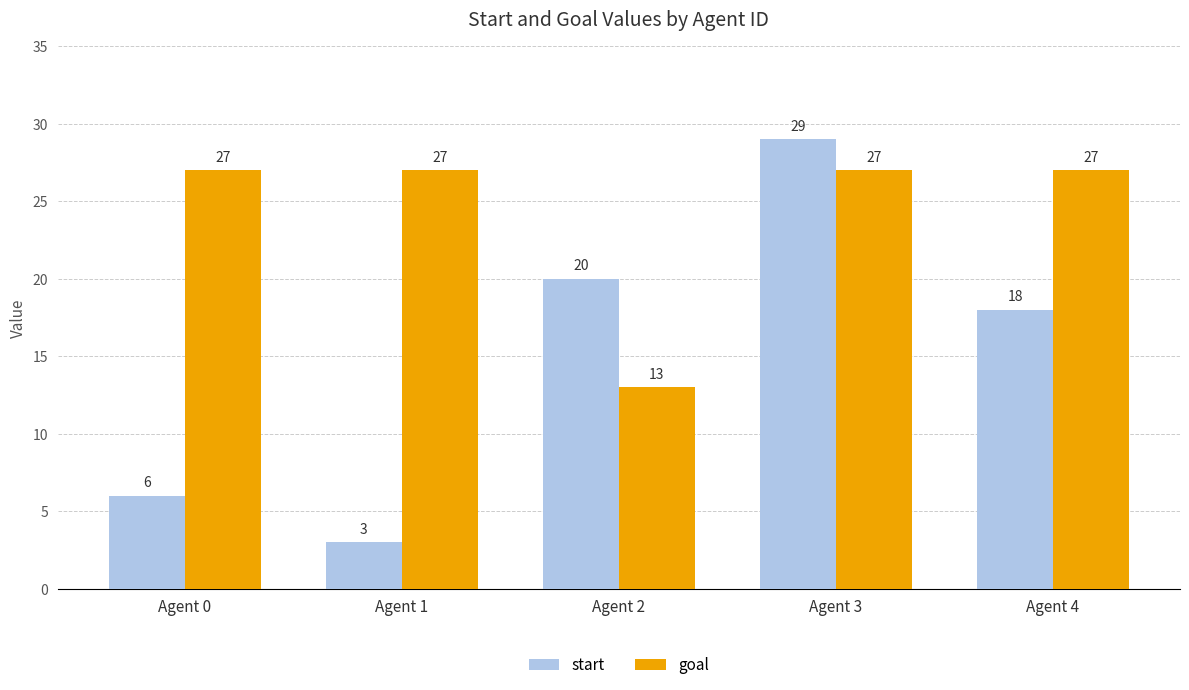

Count the number of categories in the chart.

5